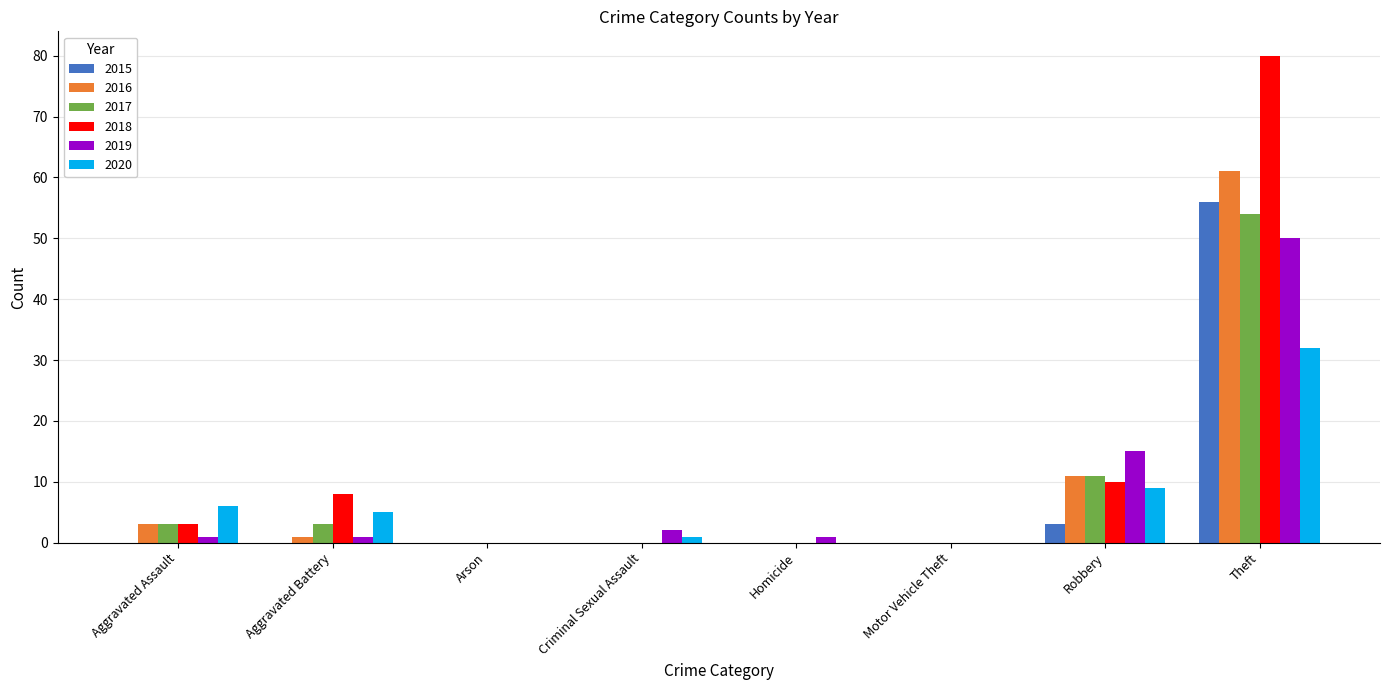

At which label does 2015 reach its peak?

Theft